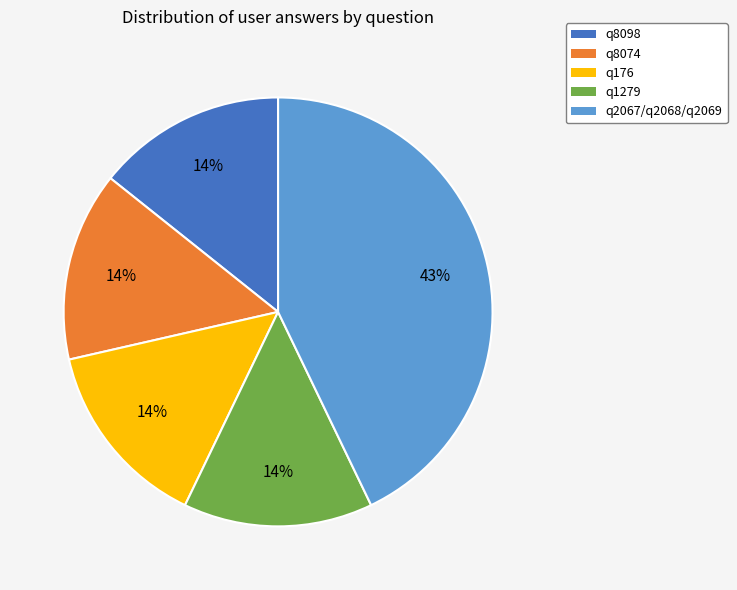

Approximately how many times larger is the value at q8074 compared to q176?

1.0